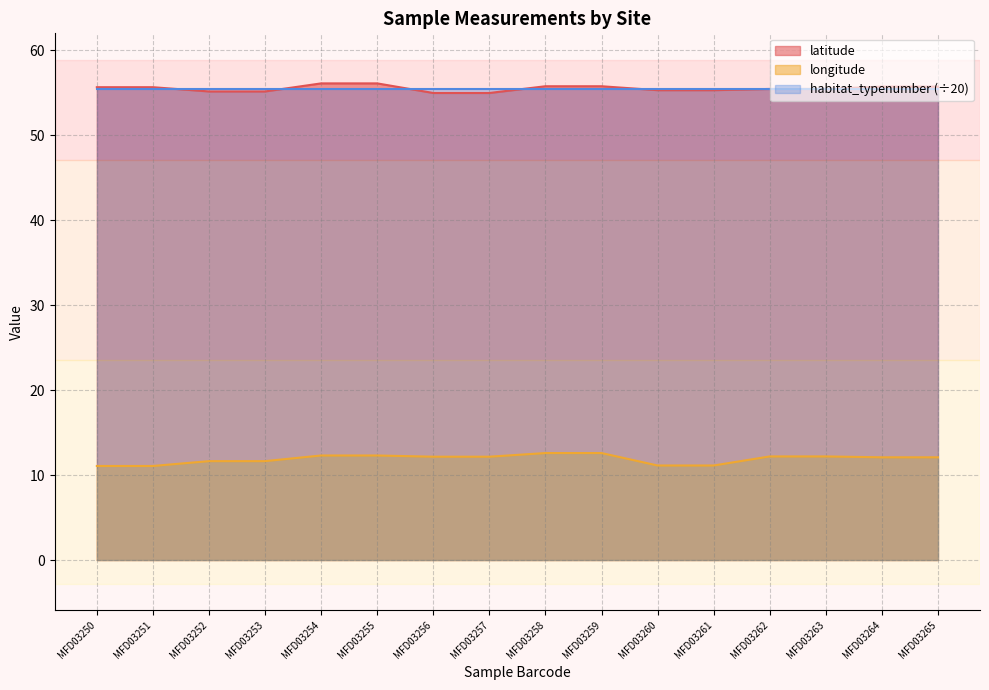

How many data points in latitude are above 55?

14